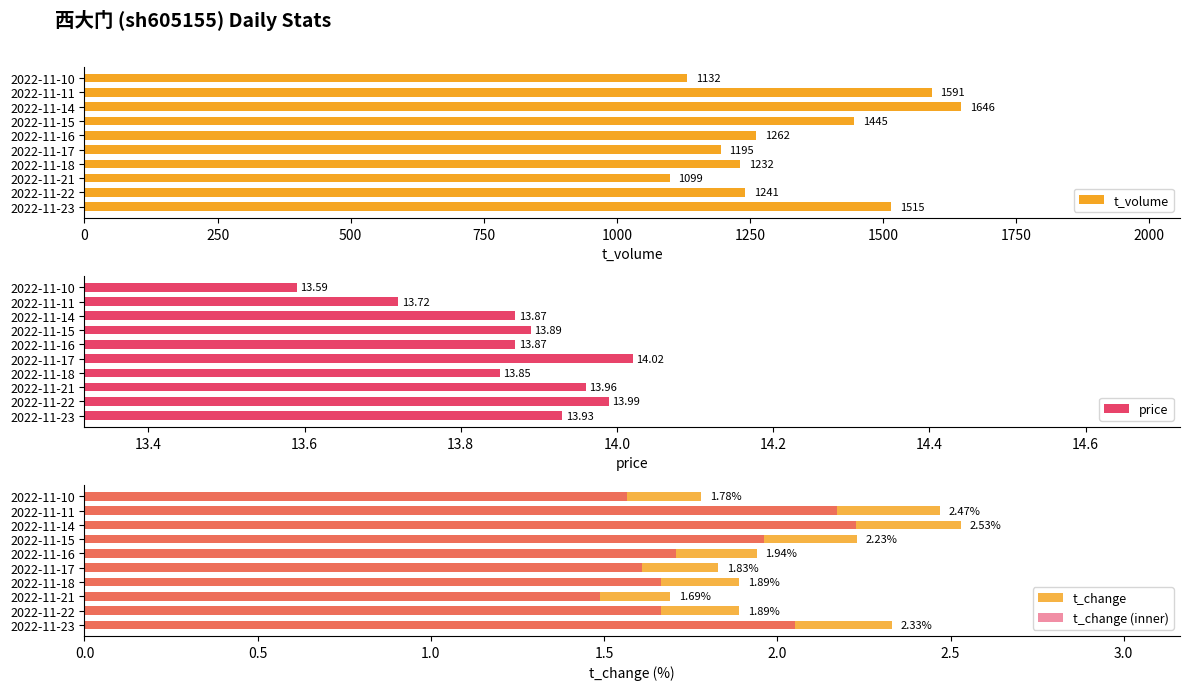

Where is t_volume nearest to the value 1372?

2022-11-15